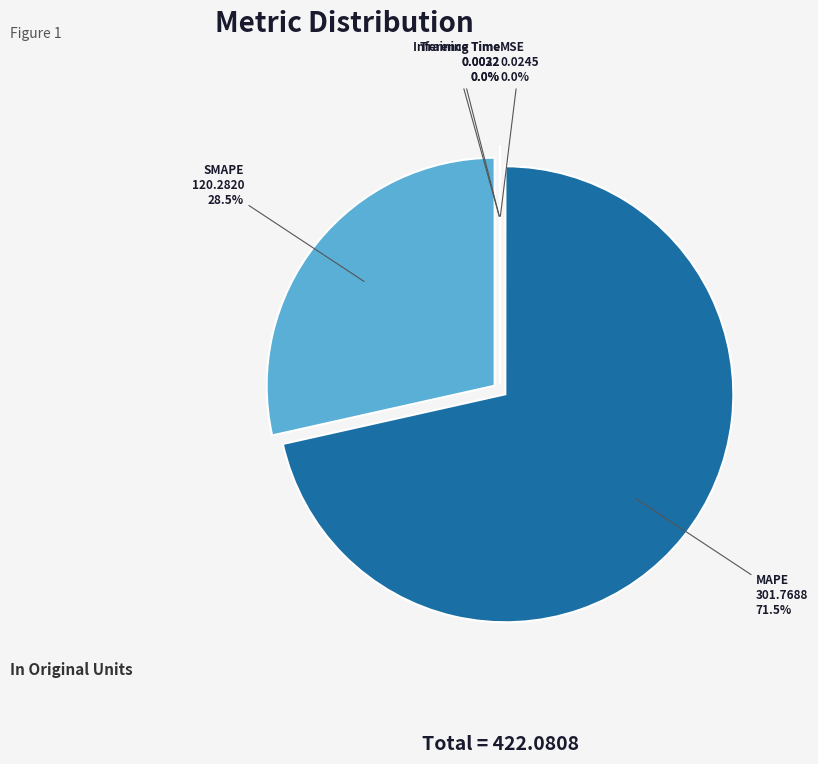

To the nearest percent, what is the difference between the MAPE and MSE slice percentages?

71%